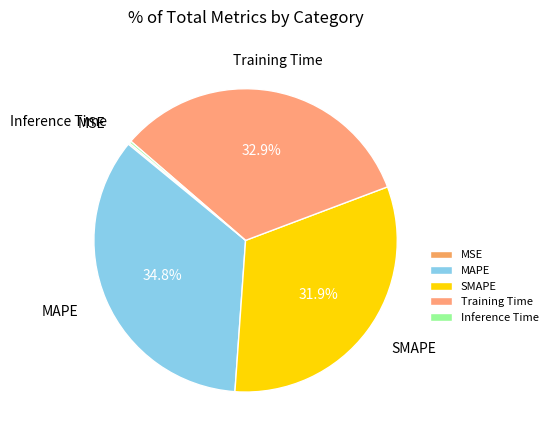

Is MAPE the majority of the pie?

No